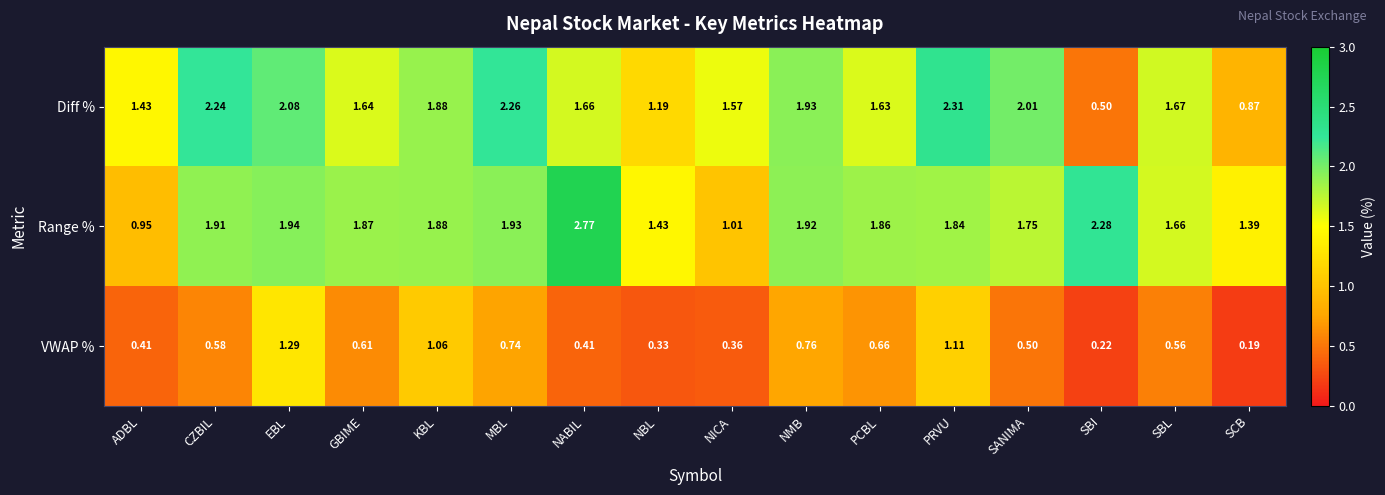

Is the value of Diff % at NMB greater than the value of VWAP % at SANIMA?

Yes